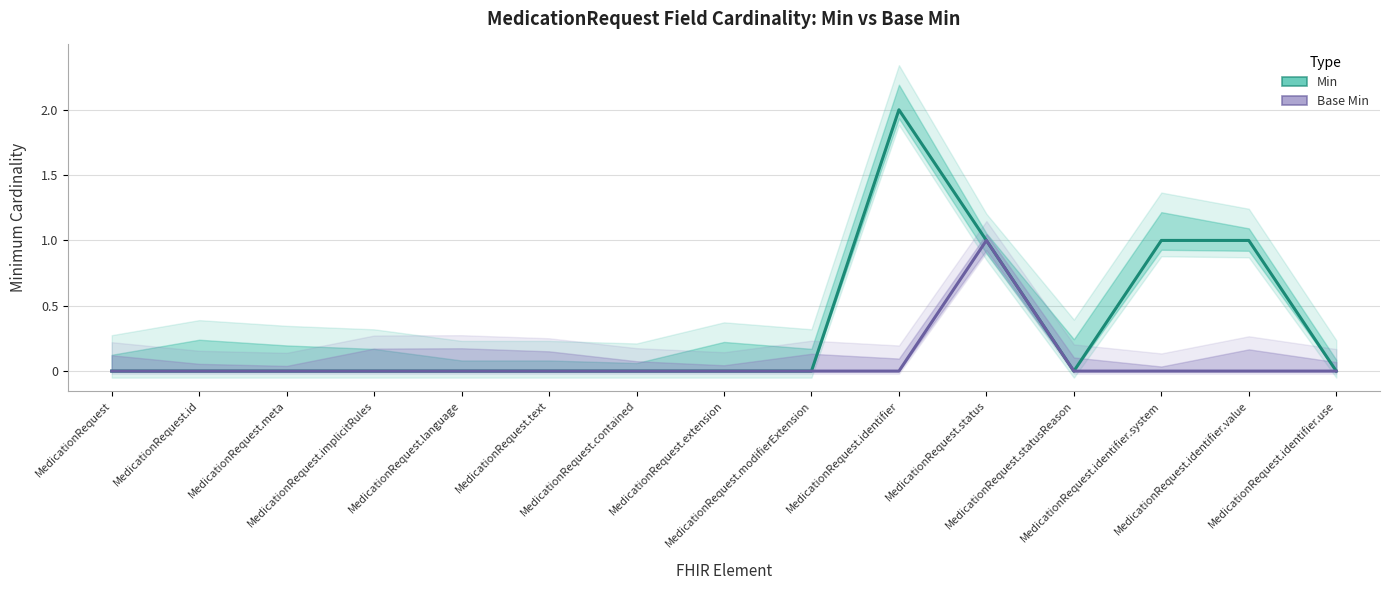

What is the difference between the maximum and minimum values in the Base Min series?

1